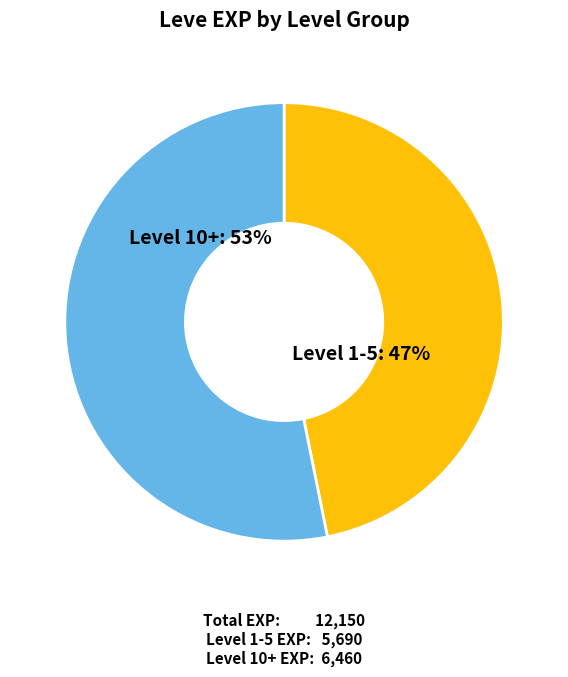

Does any single category account for the majority?

Yes